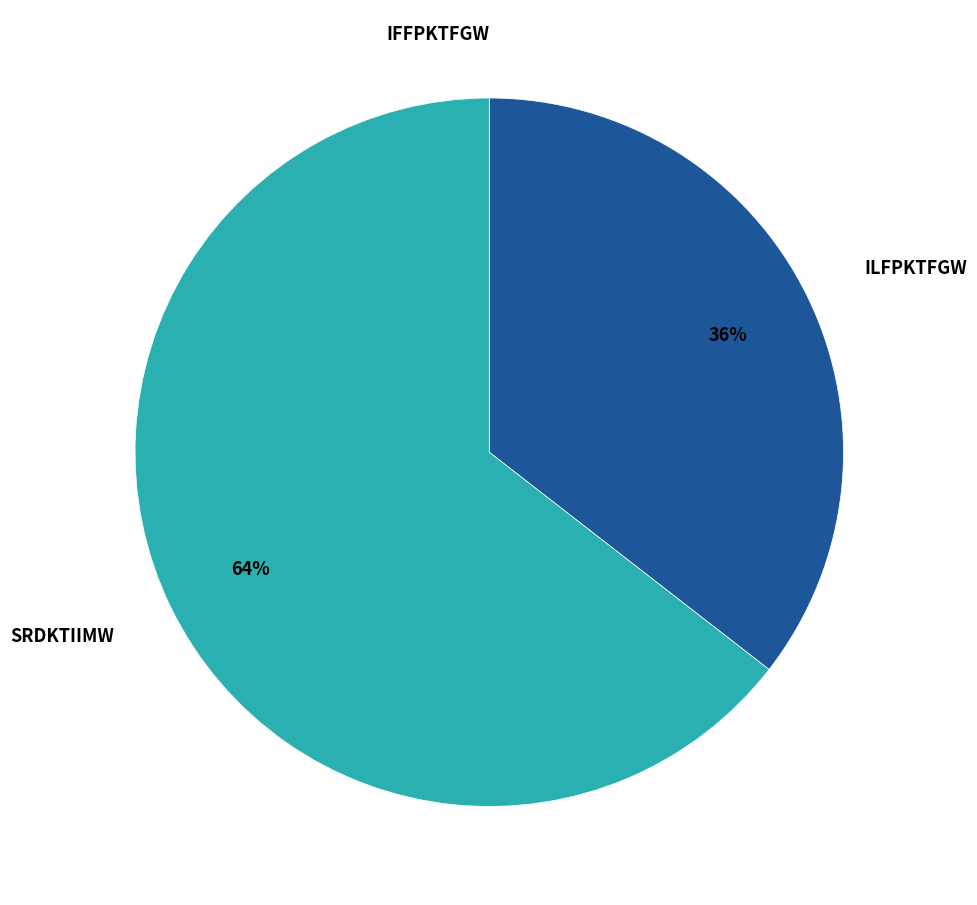

To the nearest percent, what is the combined percentage of SRDKTIIMW and ILFPKTFGW?

100%